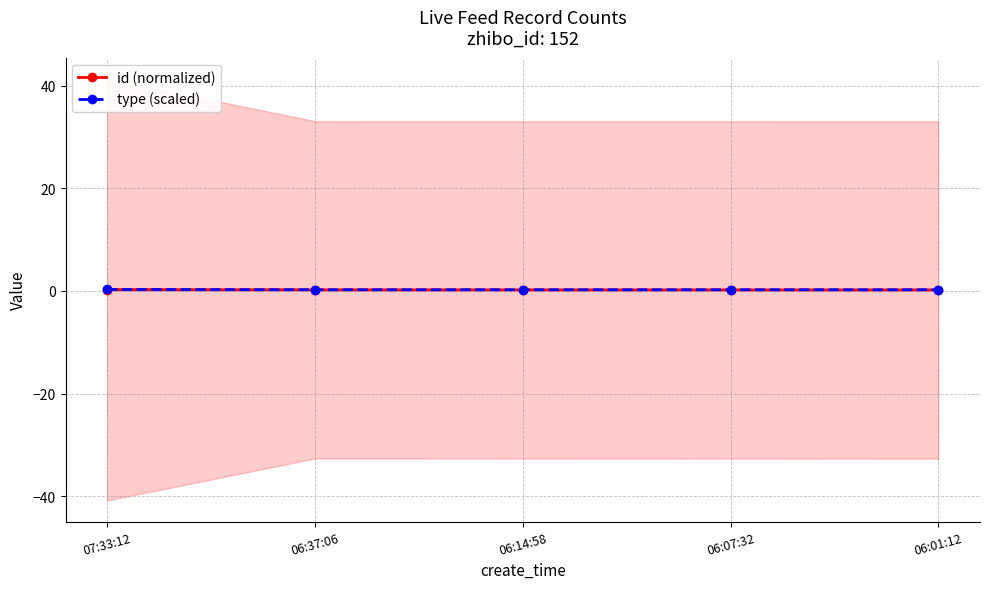

Which has a higher value, 06:37:06 or 07:33:12?

07:33:12